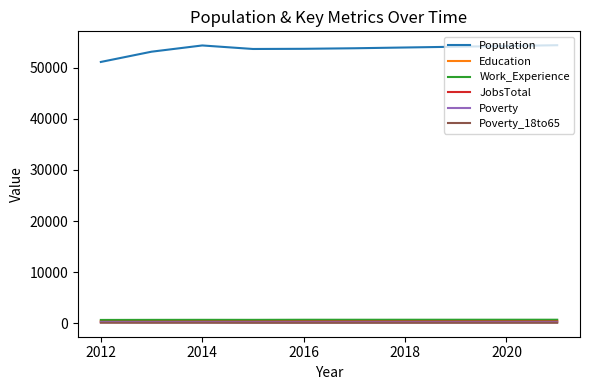

In Poverty_18to65, how many points are lower than both neighbors (excluding endpoints)?

2